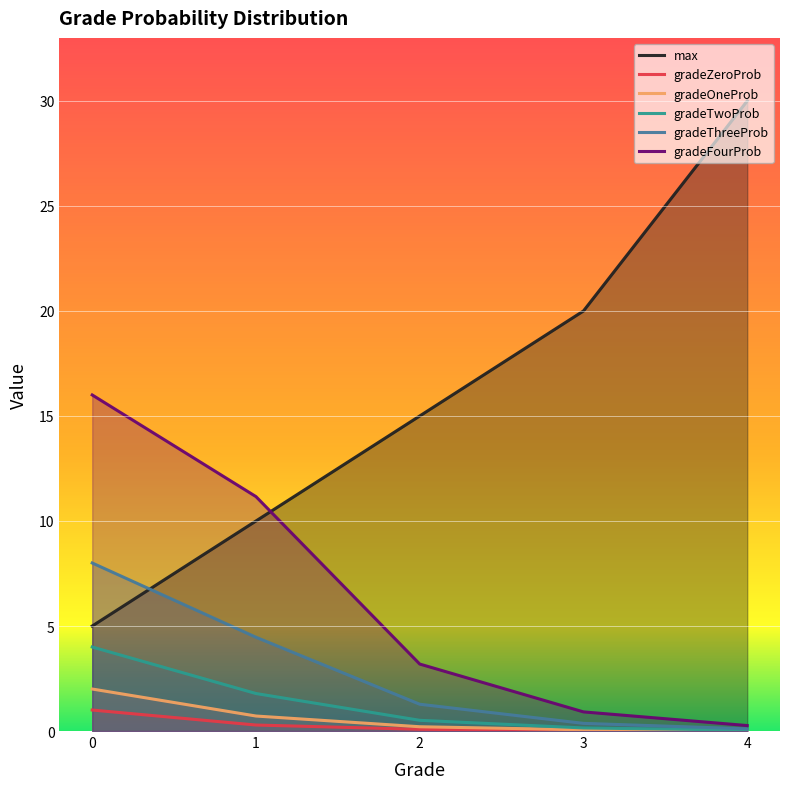

How many lines are shown in the chart?

6